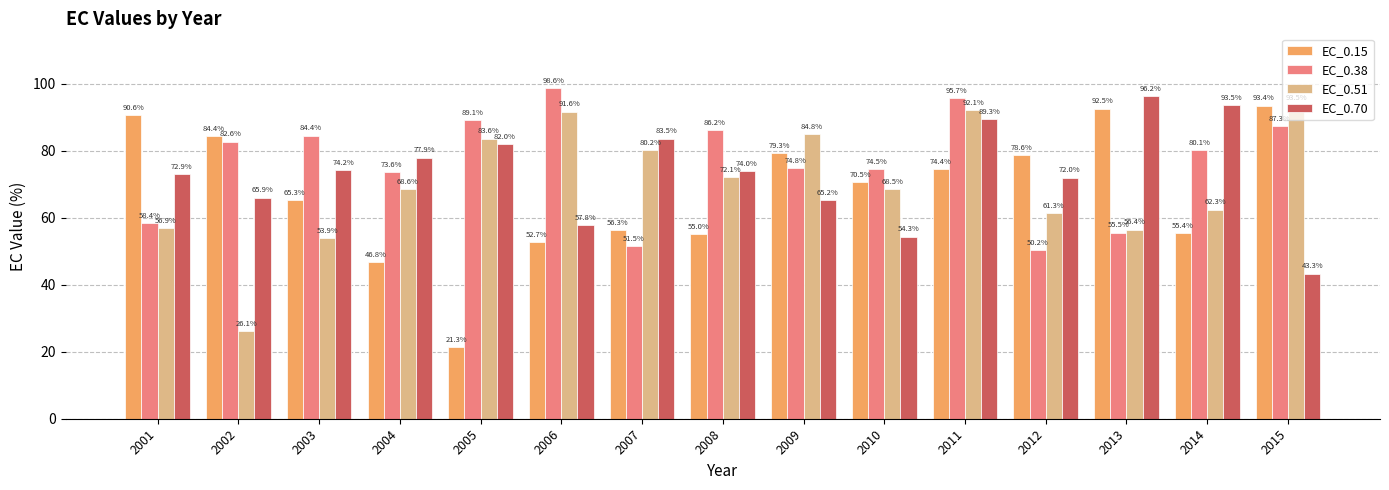

What is the value of the EC_0.70 bar at the 15th from the left?

43.3